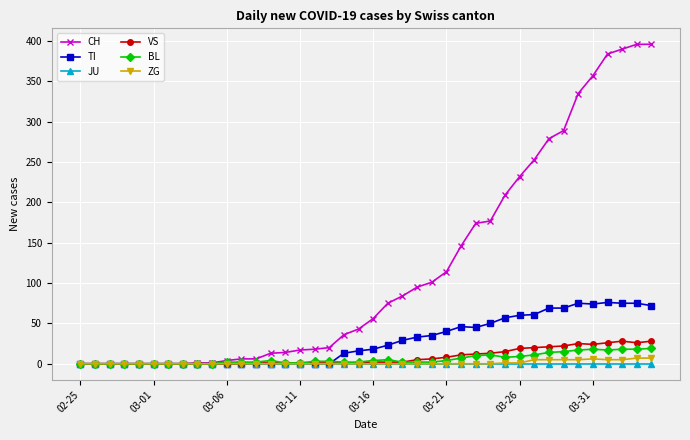

At how many categories does at least one series exceed 137?

14